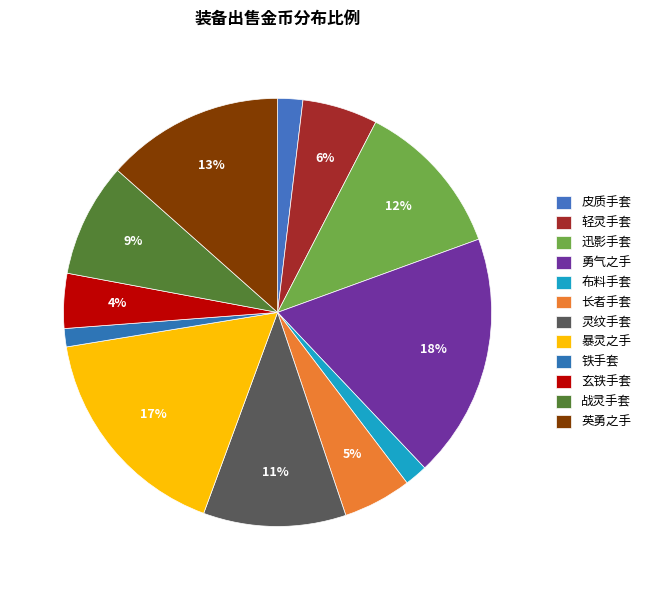

Which category has the smallest portion of the pie?

铁手套